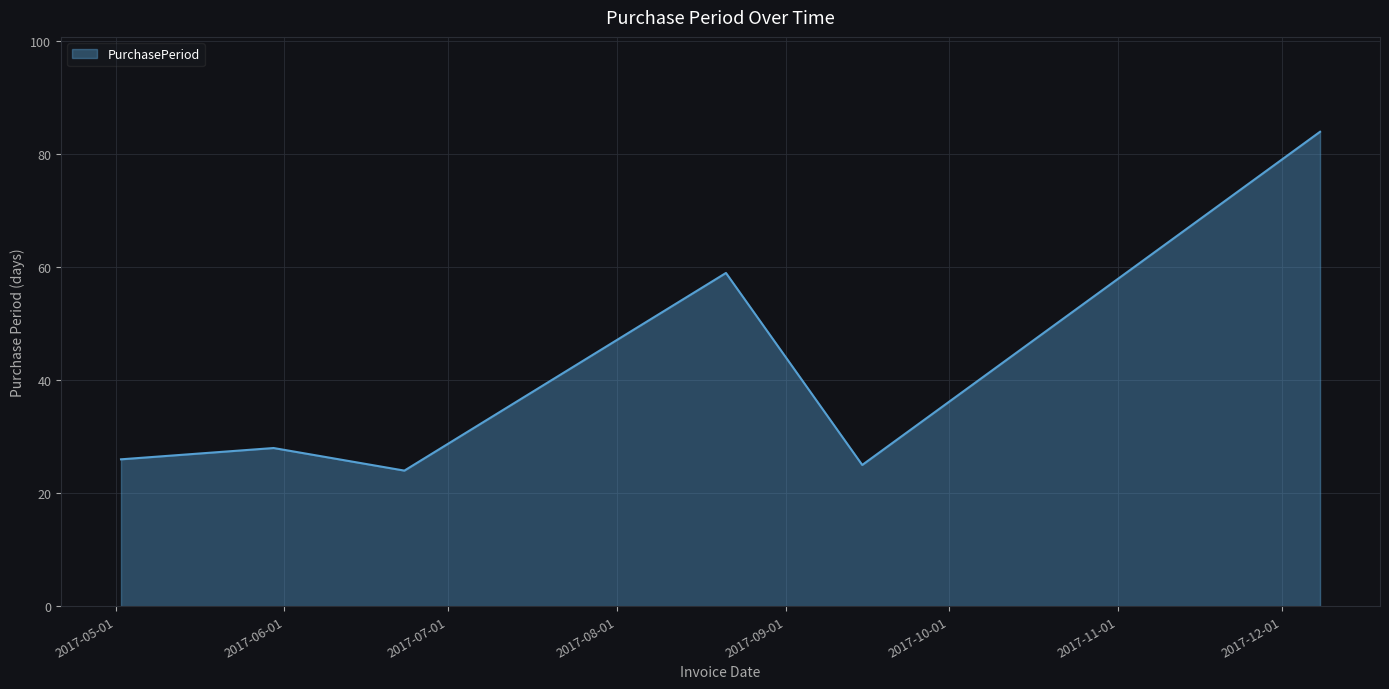

What is the smallest value displayed?

24